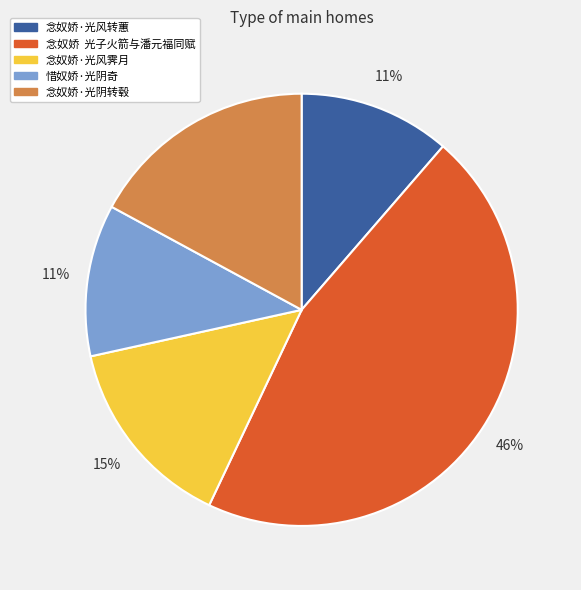

Do 念奴娇·光风霁月 and 念奴娇·光风转蕙 together represent more than half of the pie?

No